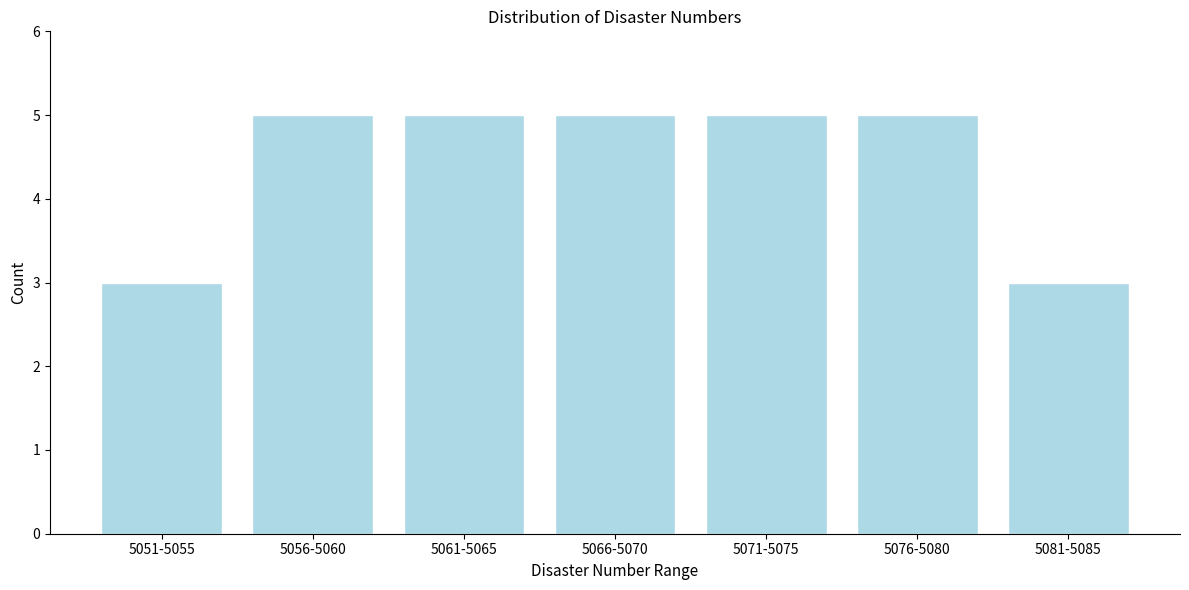

Reading right to left, transcribe all the data shown in this chart.

5081-5085=3	5076-5080=5	5071-5075=5	5066-5070=5	5061-5065=5	5056-5060=5	5051-5055=3